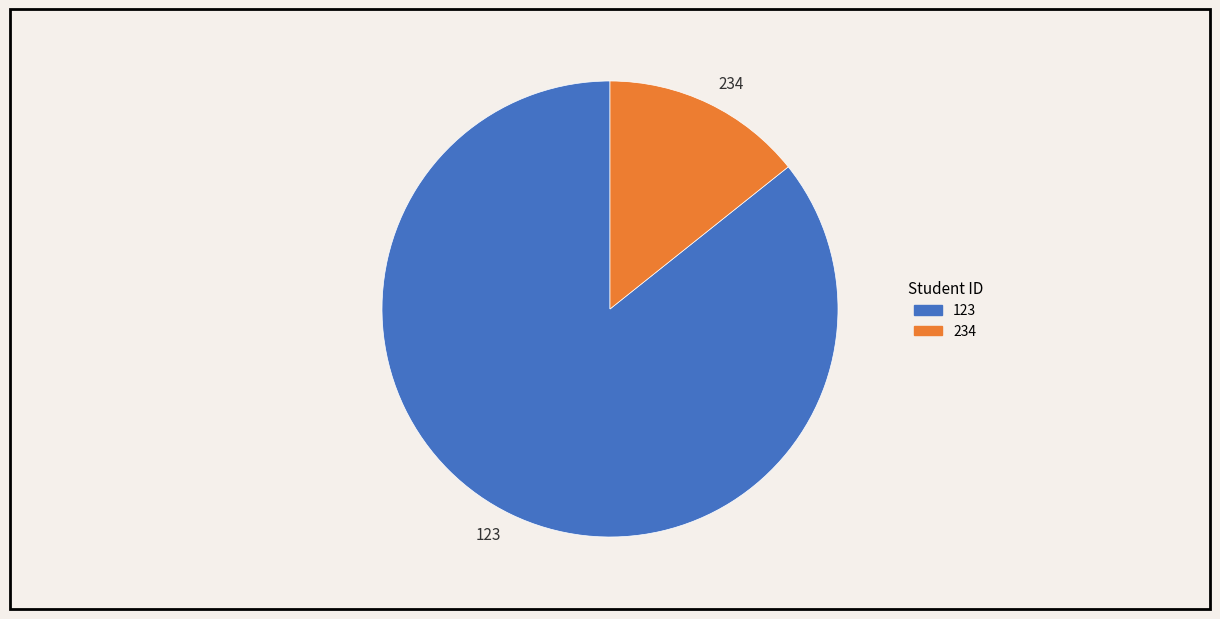

Which slice is the smallest?

234